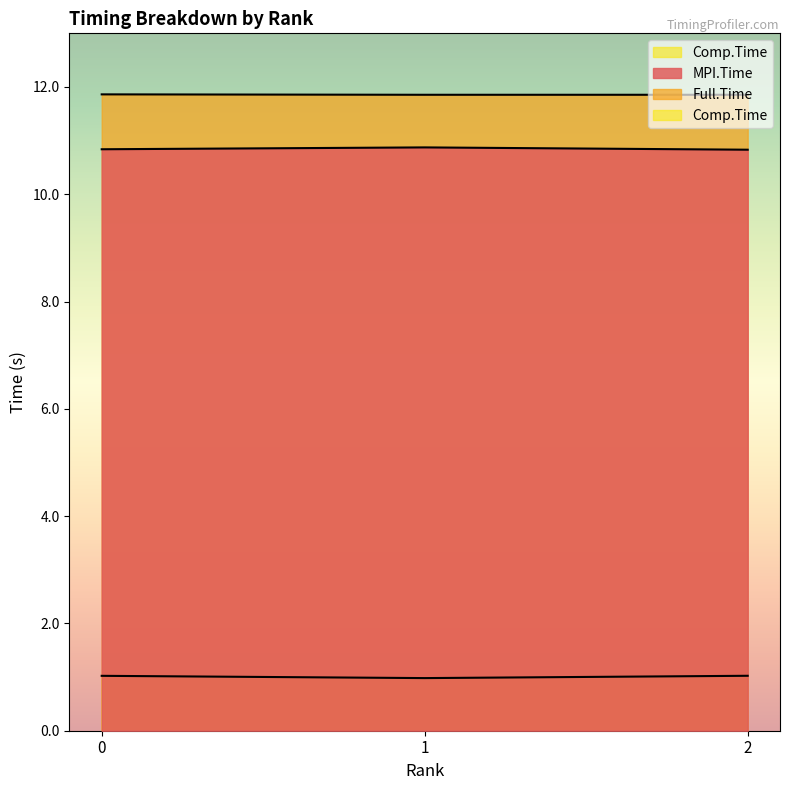

What is the total value across all series at 2?

23.7